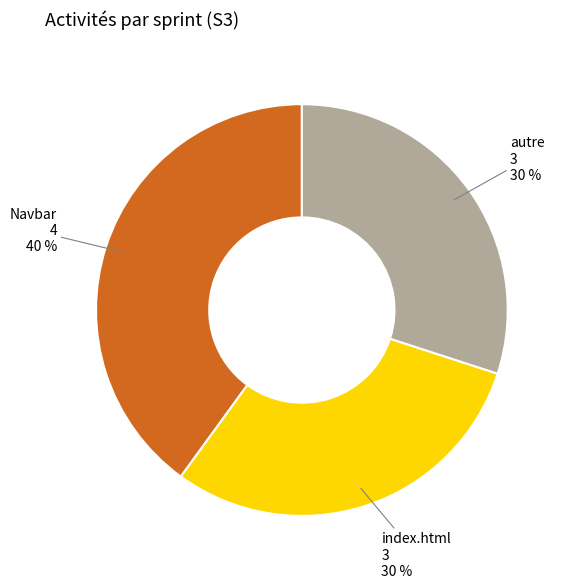

Is there a majority slice in this chart?

No